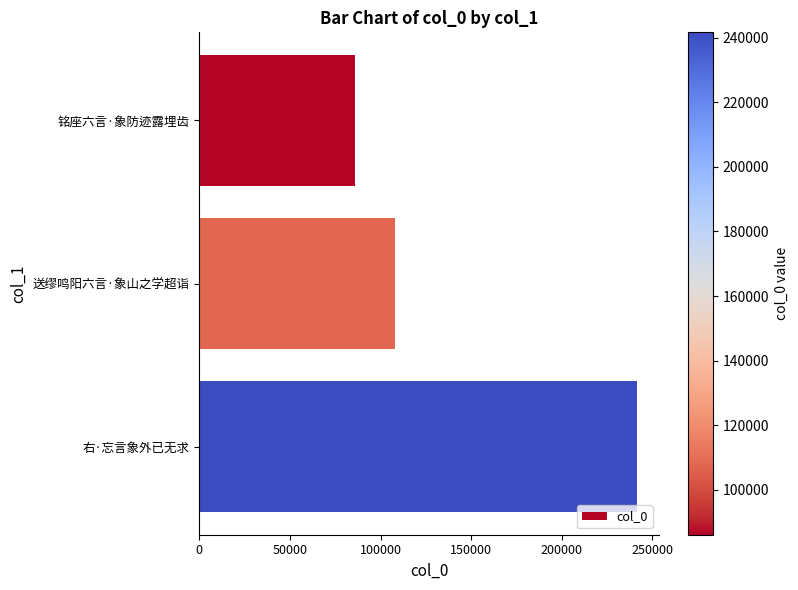

What is the change in value from 铭座六言·象防迹露埋齿 to 送缪鸣阳六言·象山之学超诣?

+21754